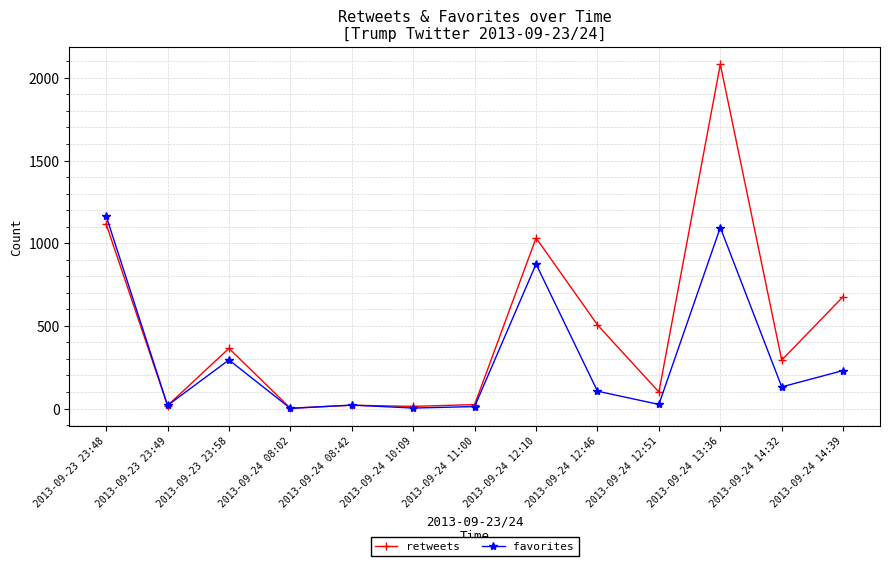

The favorites series shows 1894 at 2013-09-23 23:48. True or false?

False